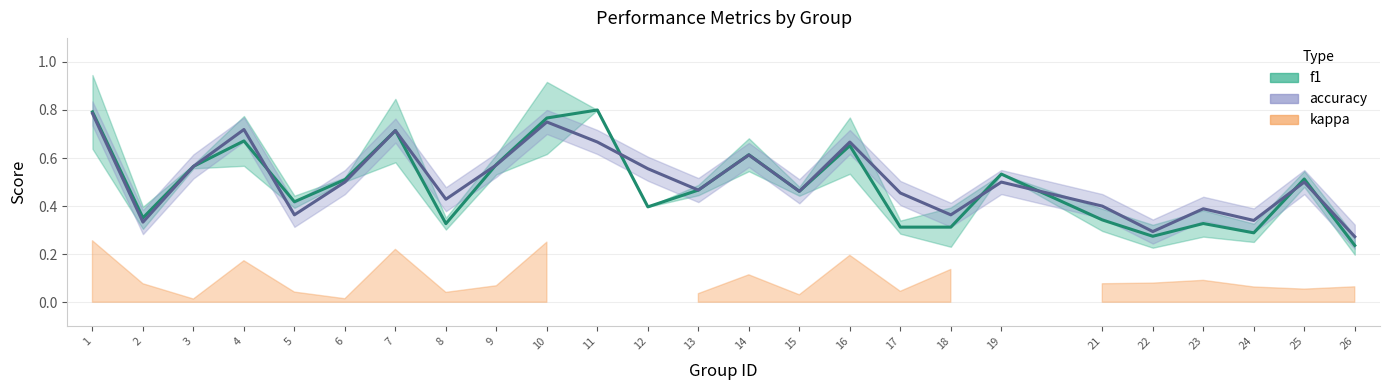

The value of f1 at 21 is 0.3. True or false?

True